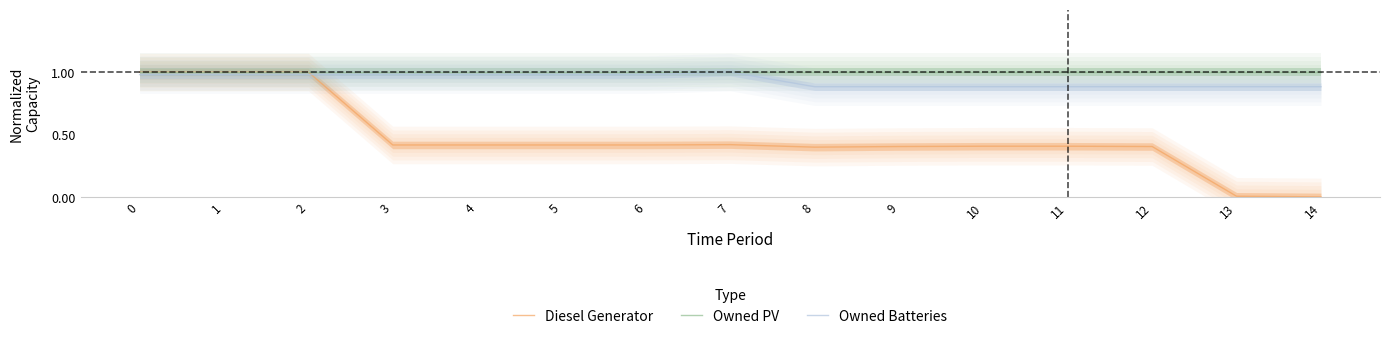

What is the difference between the Owned Batteries values at 4 and 14?

0.1